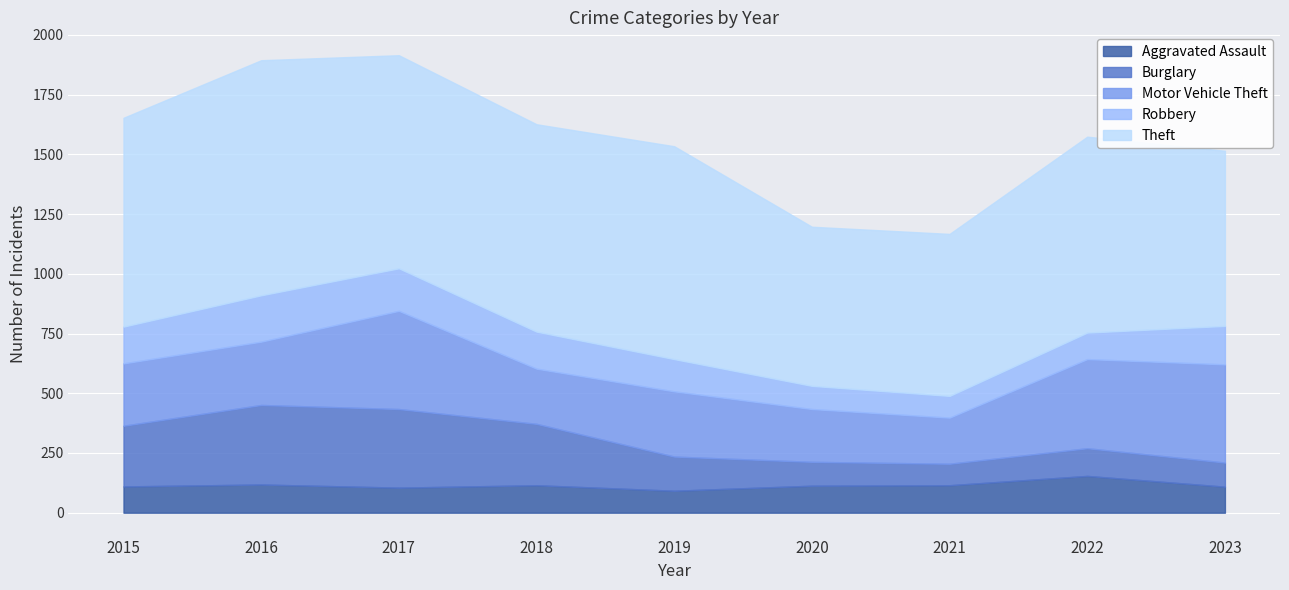

True or false: Aggravated Assault has a value of 45 at 2020.

False